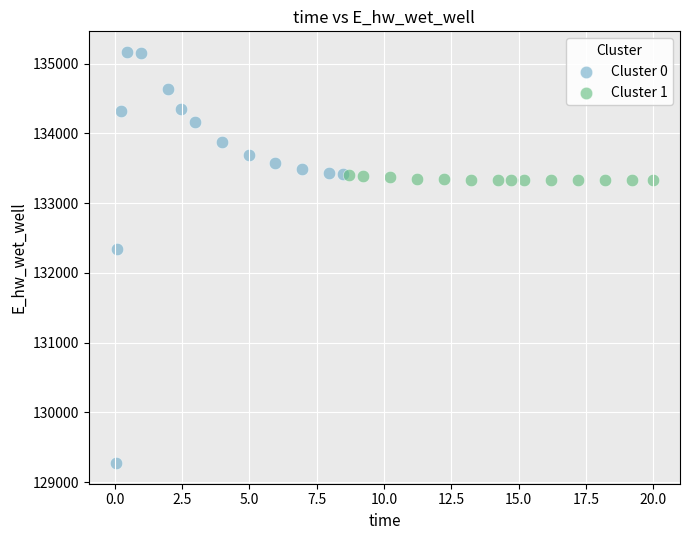

What are all the series names shown in the legend?

Cluster 0, Cluster 1